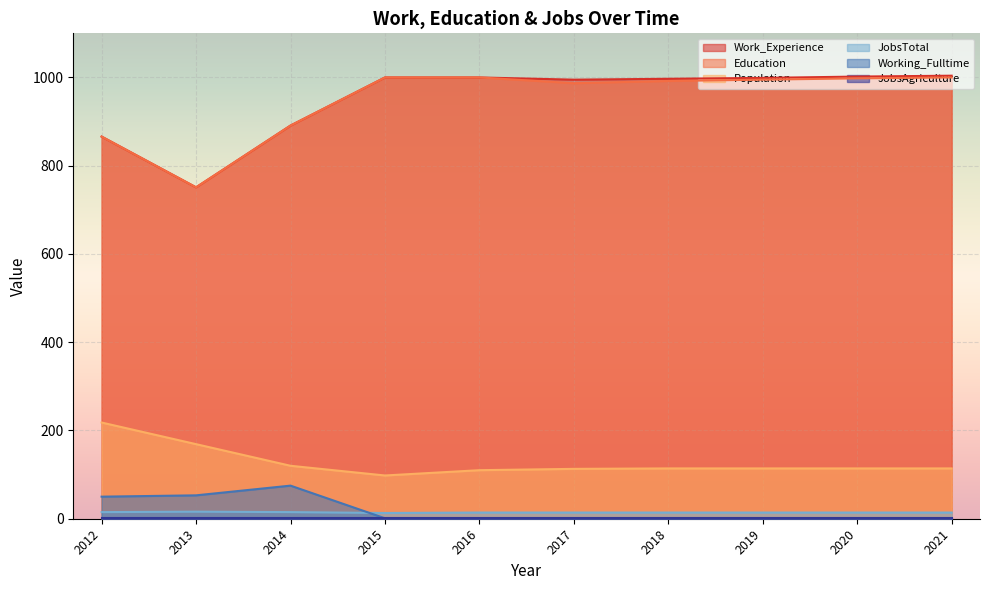

True or false: Population and Work_Experience intersect in this chart.

False